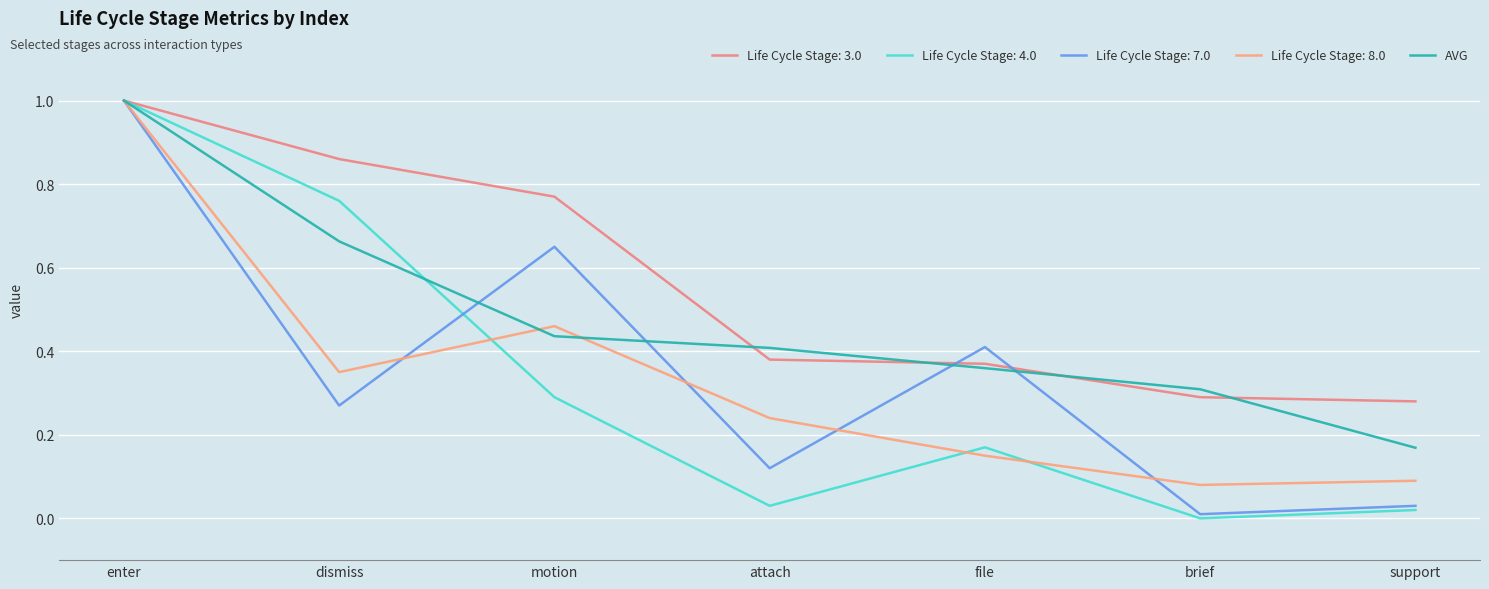

How many lines are shown in the chart?

5